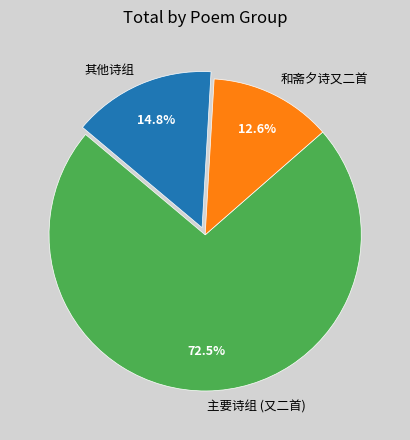

To the nearest percent, what is the average slice percentage?

33%